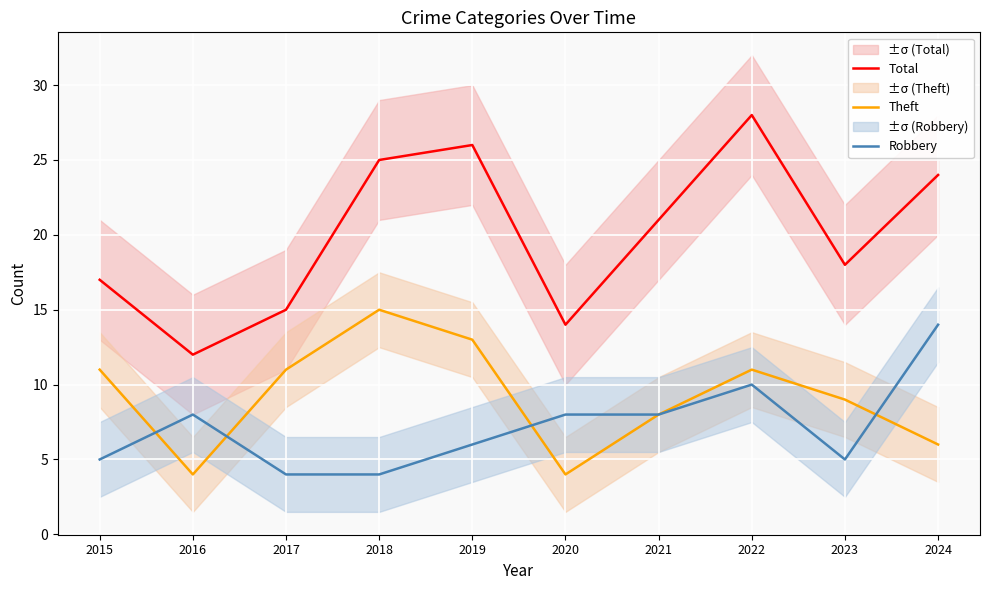

Which series changed the most between 2019 and 2024?

Robbery